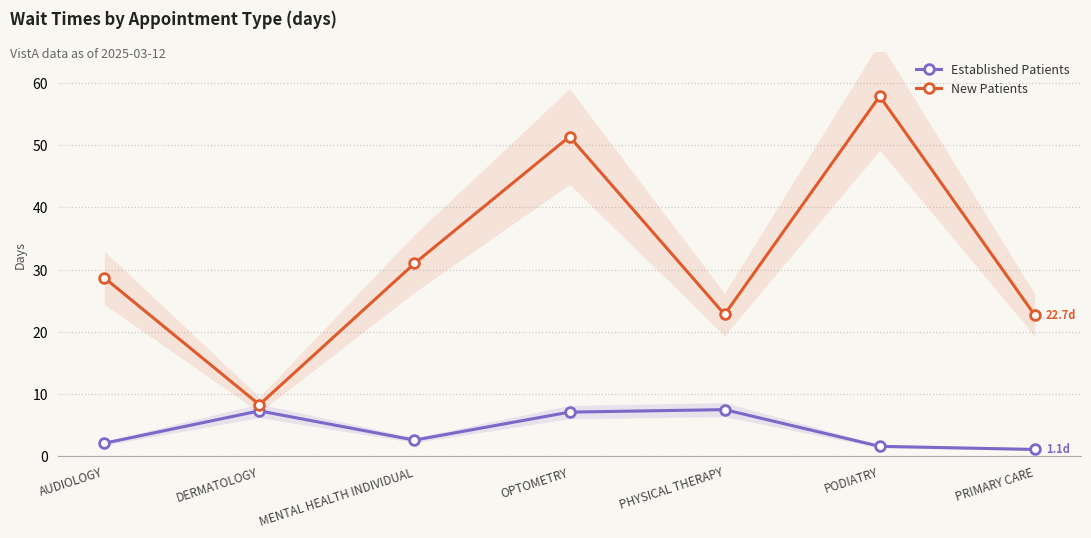

Rank the series at PODIATRY from highest to lowest value.

New Patients, Established Patients